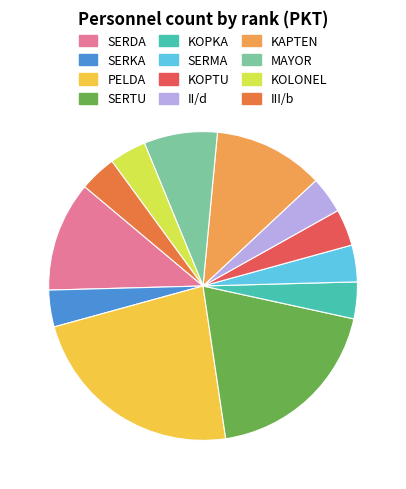

What is the largest slice in the pie chart?

PELDA